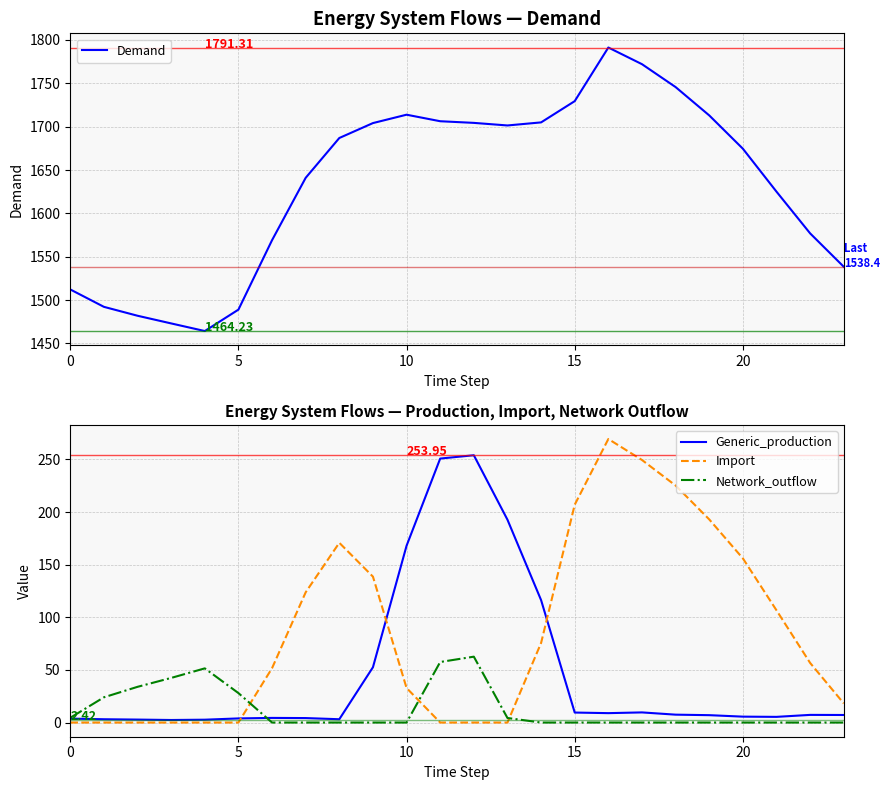

True or false: Network_outflow and Import intersect in this chart.

True